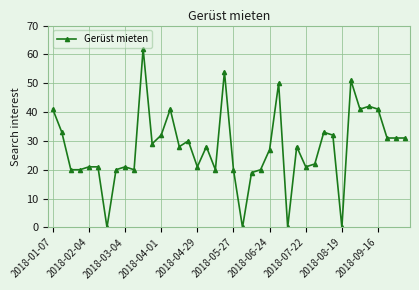

True or false: there are more than 1 points higher than both neighbors.

True